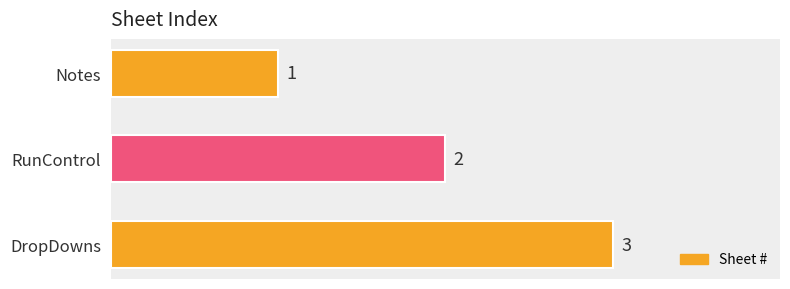

List the labels in order of value, largest first.

DropDowns, RunControl, Notes